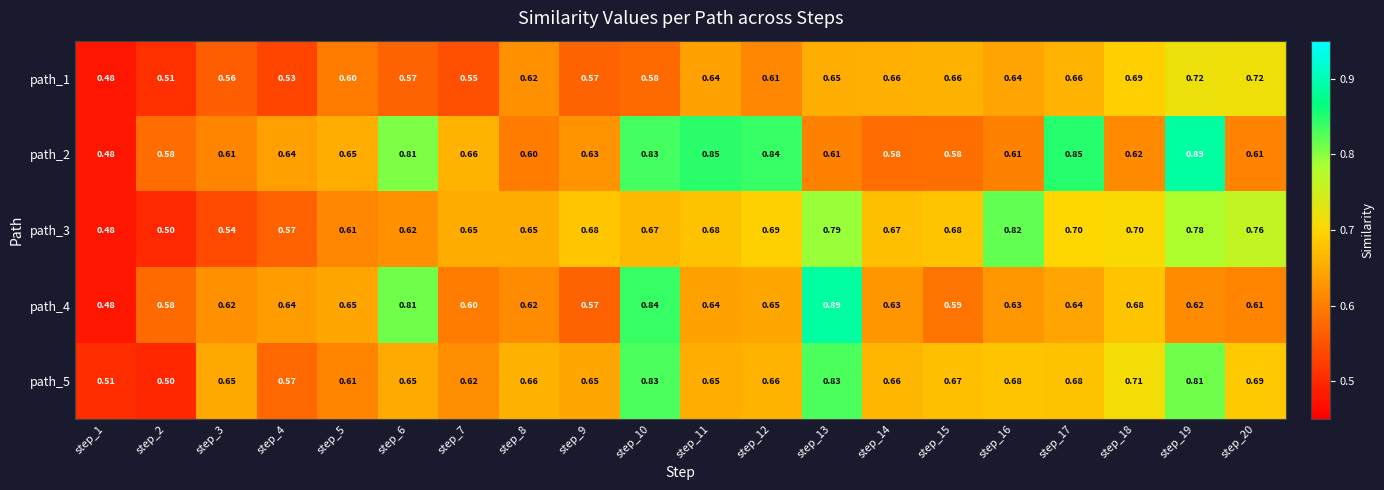

Is the value of path_4 at step_6 greater than the value of path_1 at step_7?

Yes